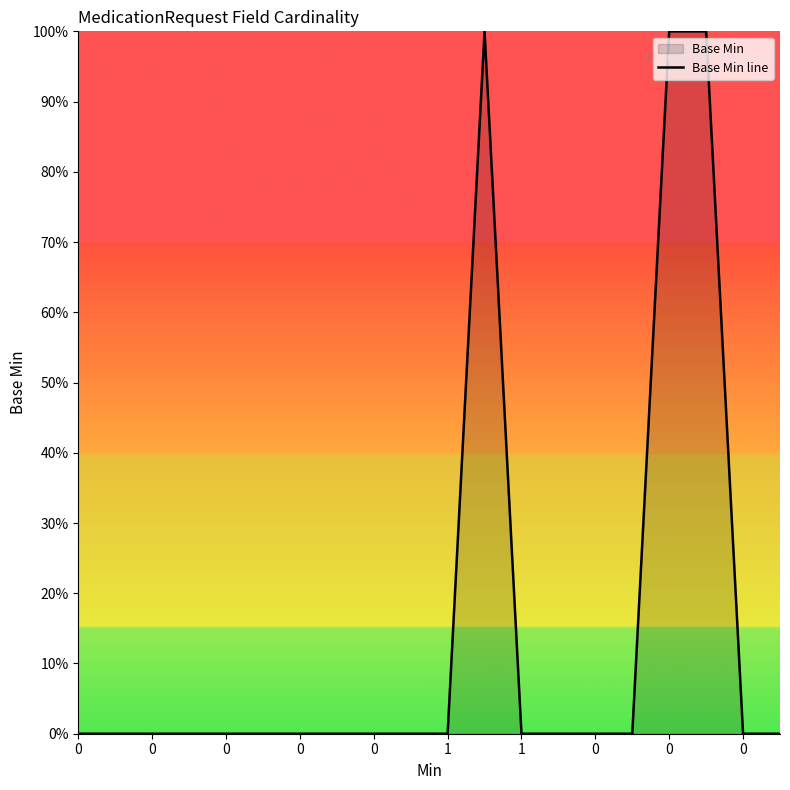

What is the maximum value shown in the chart?

1